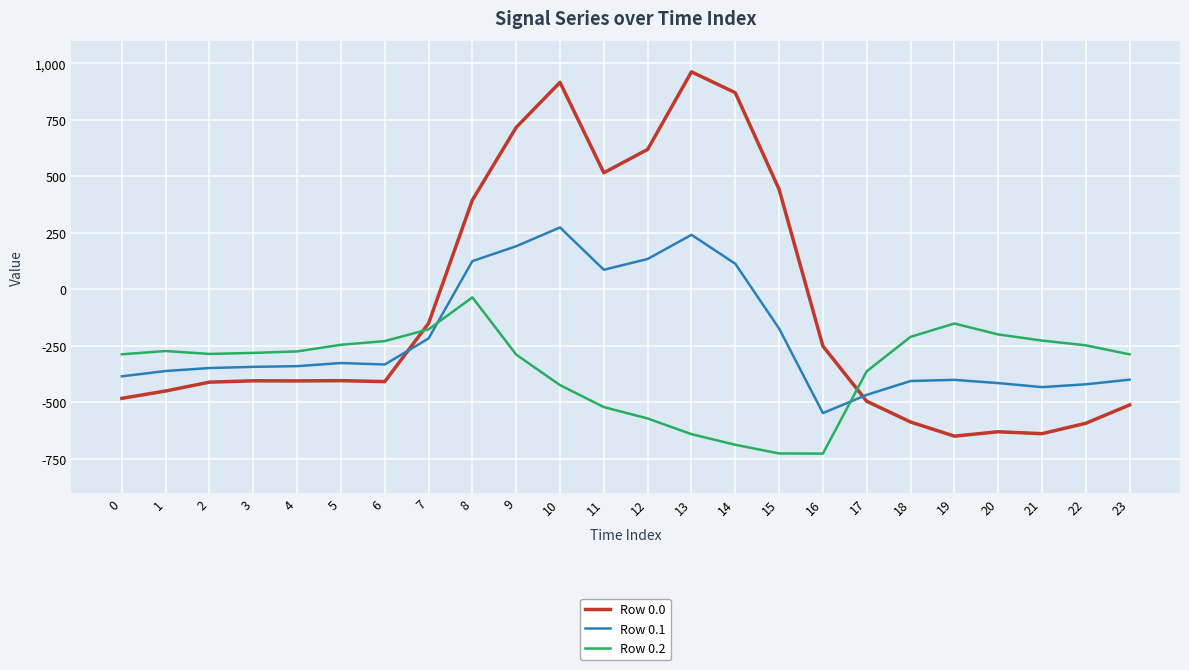

How many lines are shown in the chart?

3